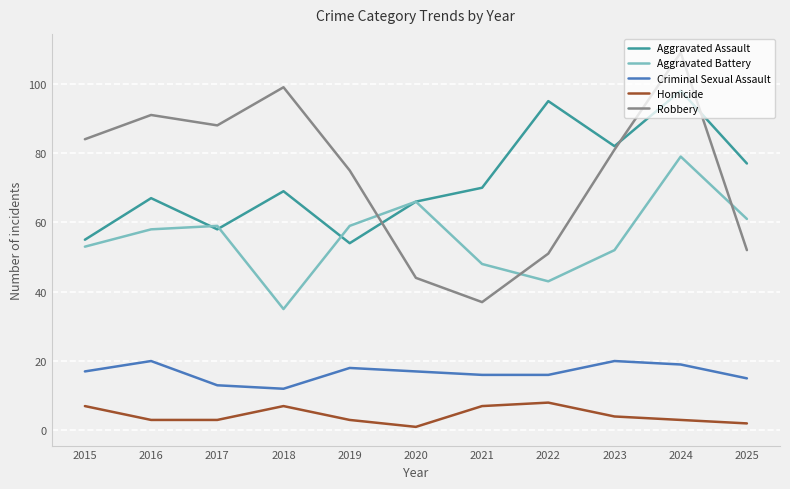

List the series in order of their peak value, highest first.

Robbery, Aggravated Assault, Aggravated Battery, Criminal Sexual Assault, Homicide